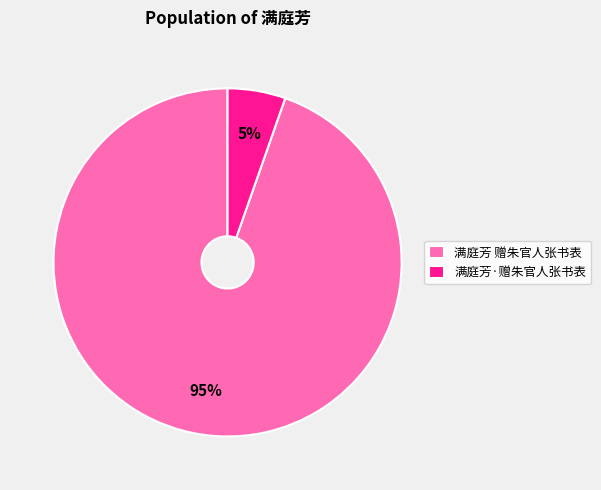

Is the sum of 满庭芳 赠朱官人张书表 and 满庭芳·赠朱官人张书表 greater than half?

Yes